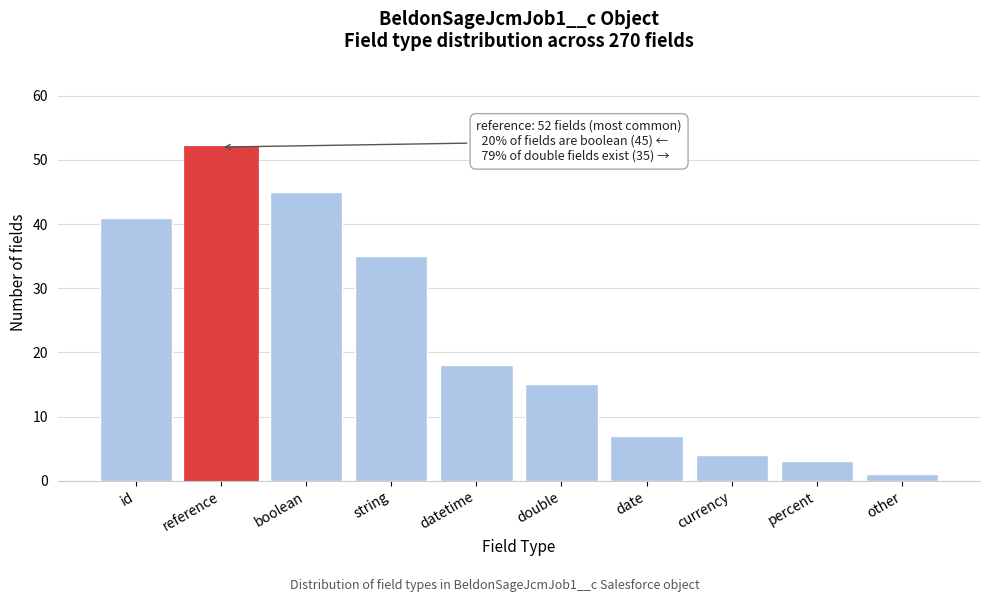

Reading left to right, what are all the values shown in this chart?

41	52	45	35	18	15	7	4	3	1